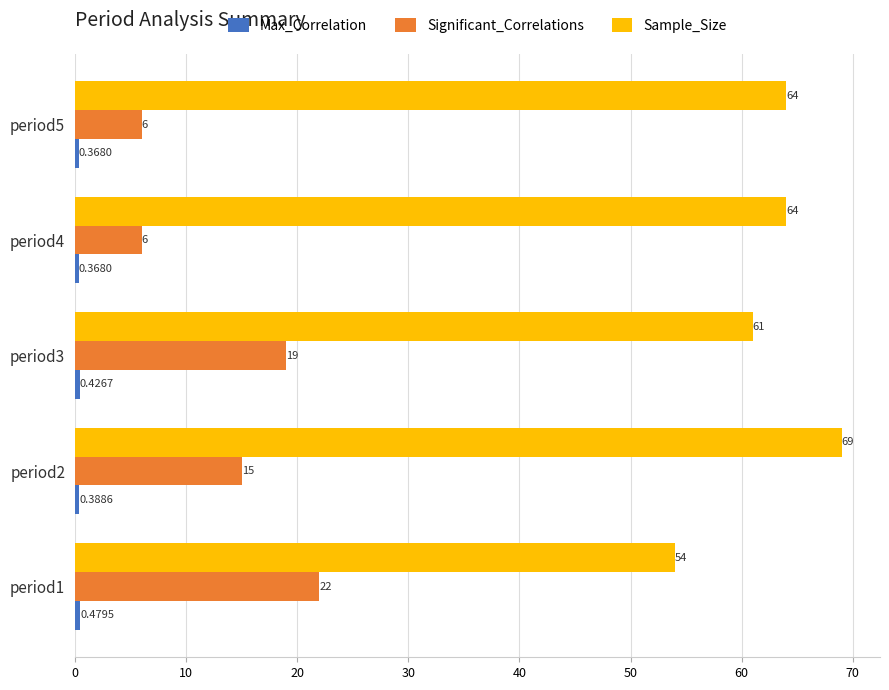

Is the value of Sample_Size at period1 greater than the value of Significant_Correlations at period1?

Yes